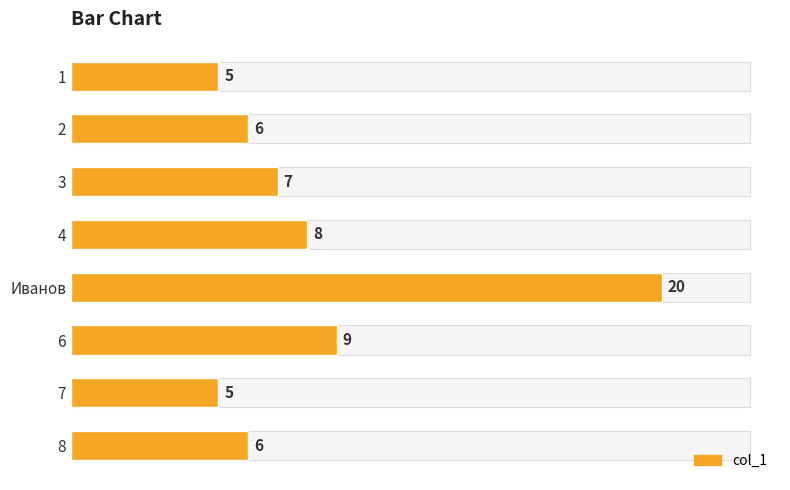

What is the minimum value shown in the chart?

5